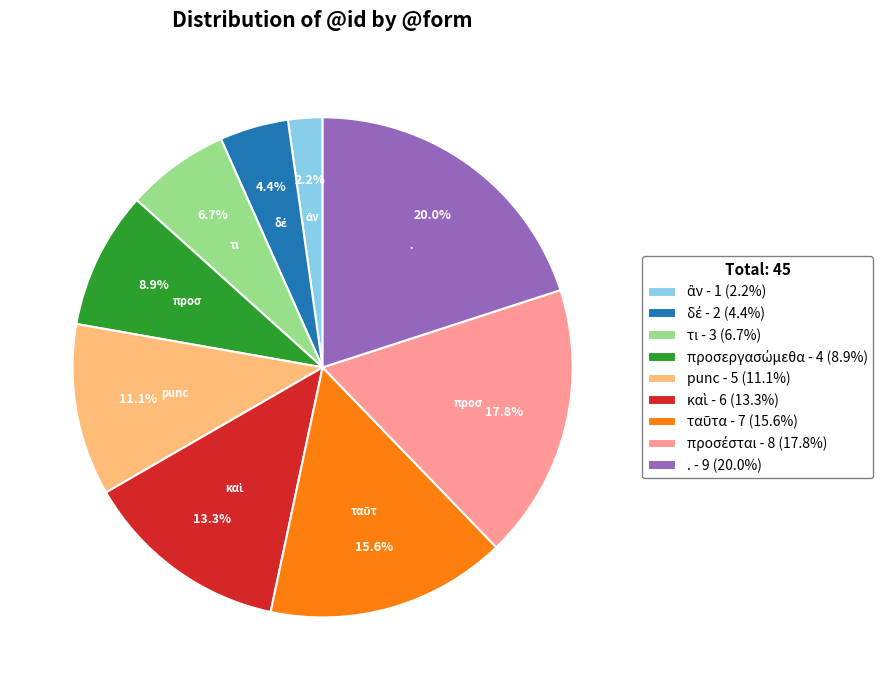

Does any single category account for the majority?

No